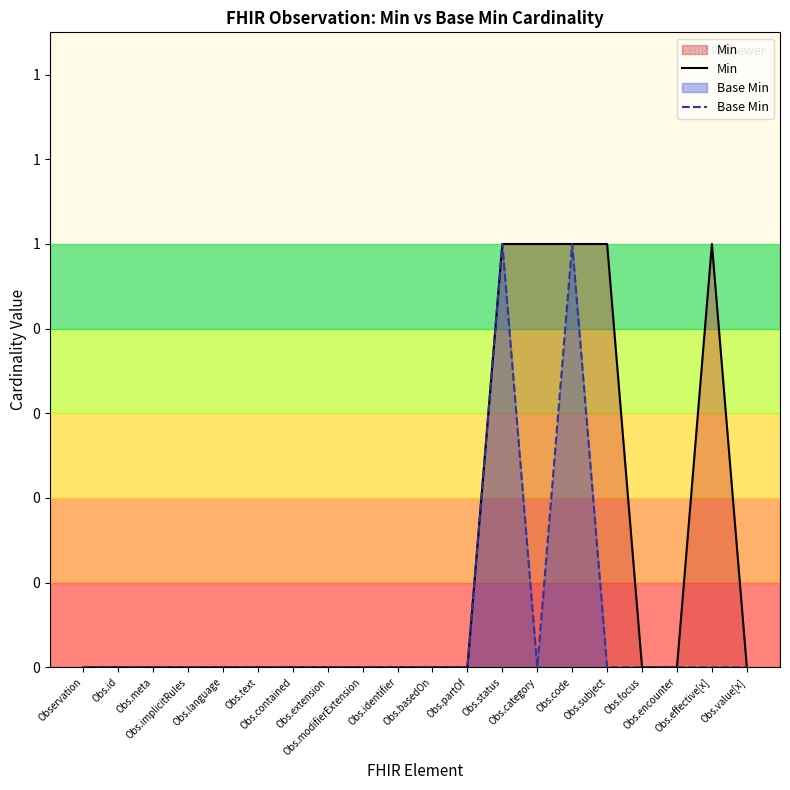

The Base Min series shows 1 at Obs.effective[x]. True or false?

False